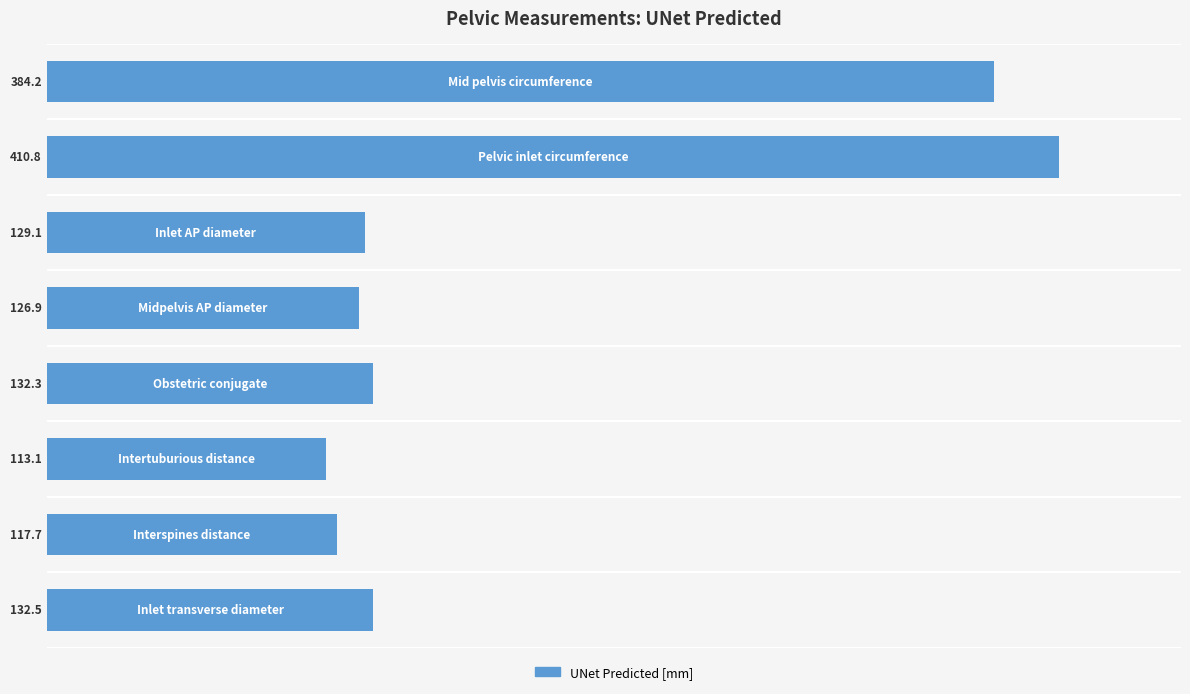

What is the minimum value shown in the chart?

113.1